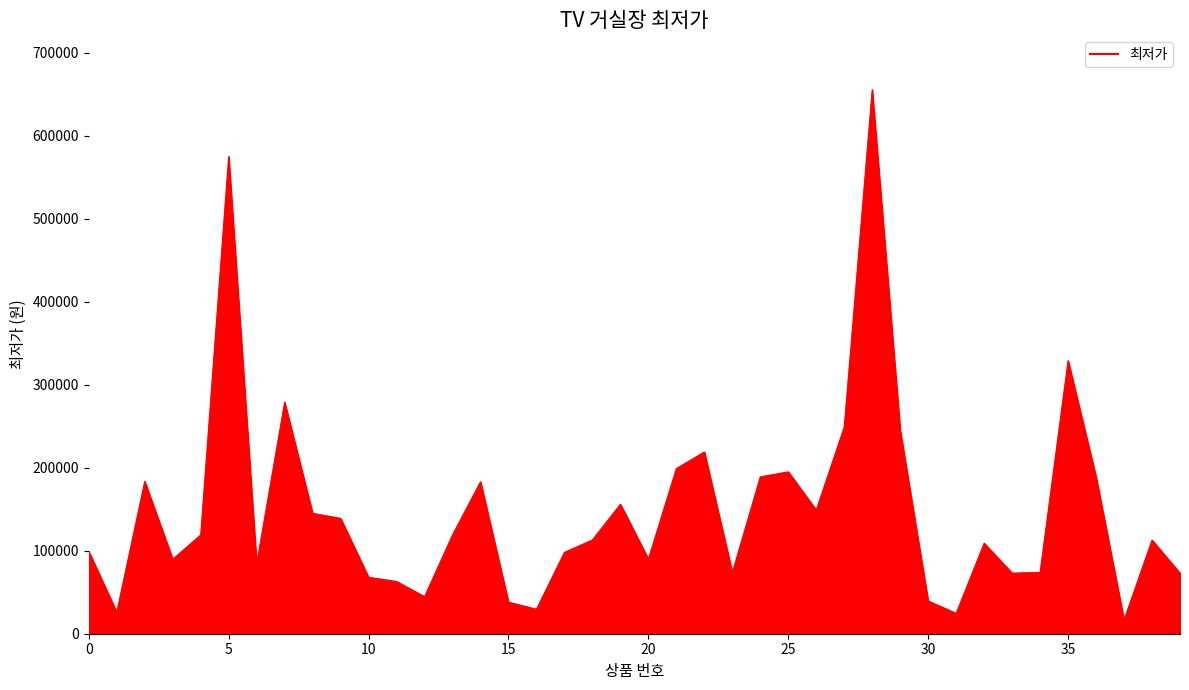

What is the difference between the maximum and minimum values?

638990